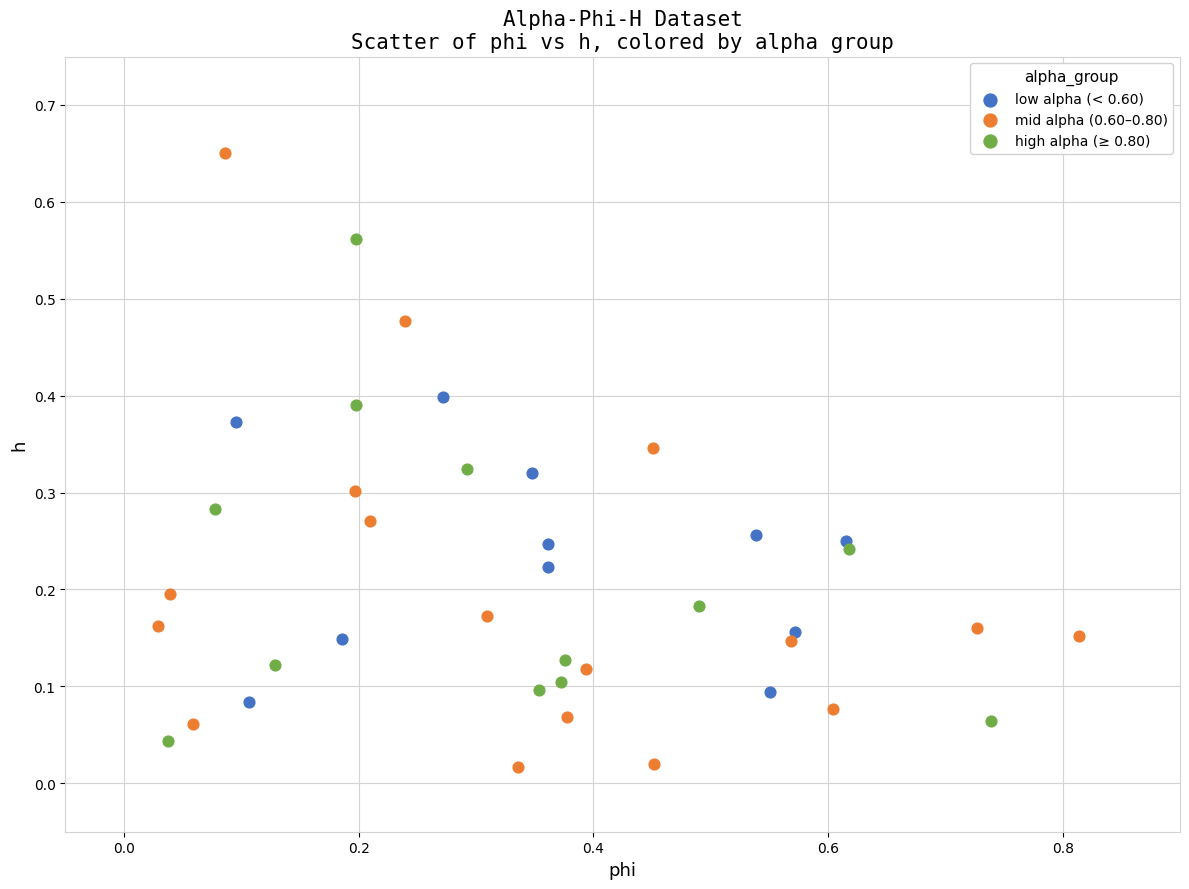

Which series reaches the maximum Y coordinate?

mid alpha (0.60–0.80)